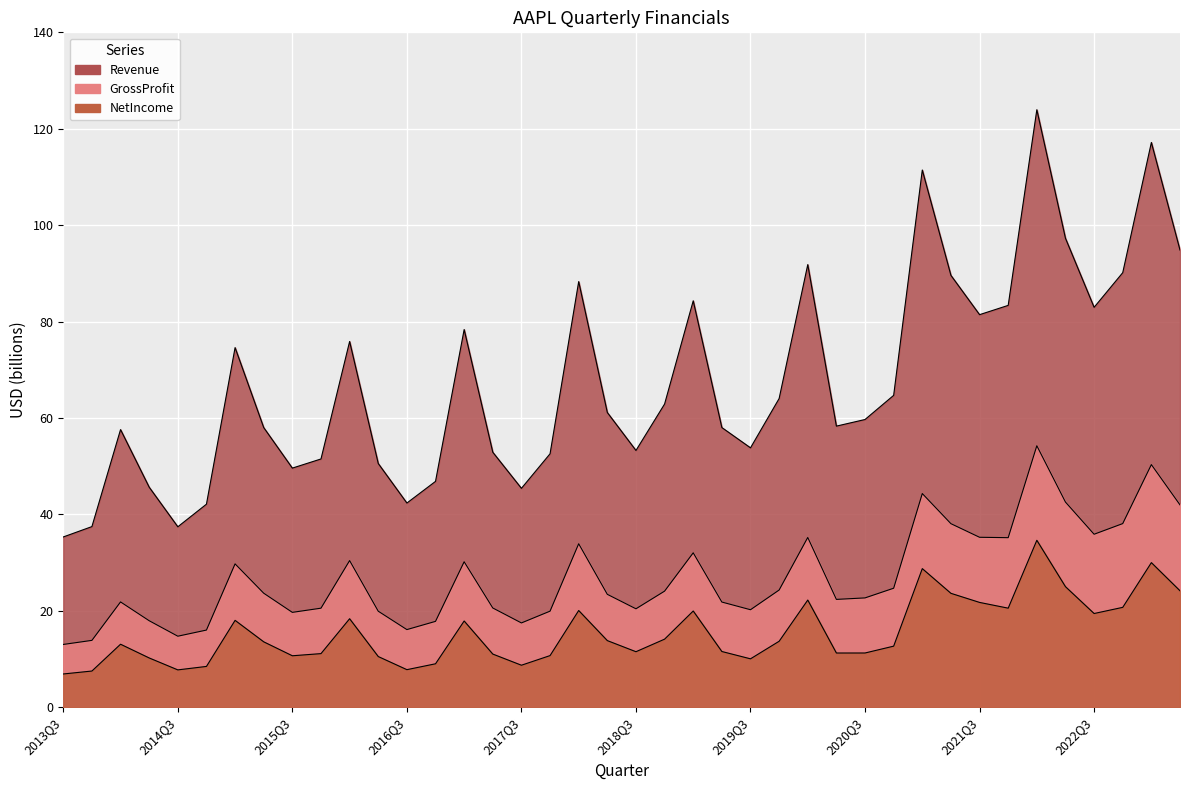

How many categories are shown in the chart?

40